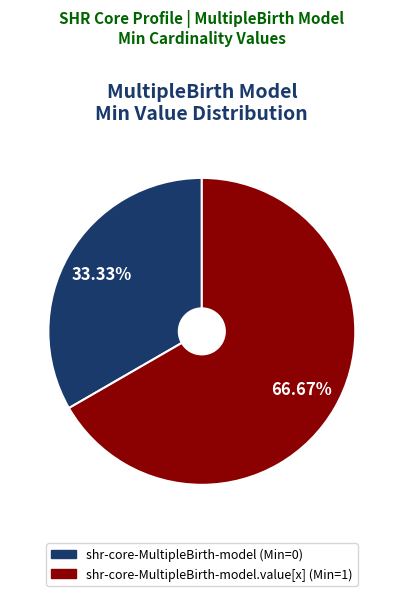

How many segments does this pie chart have?

2